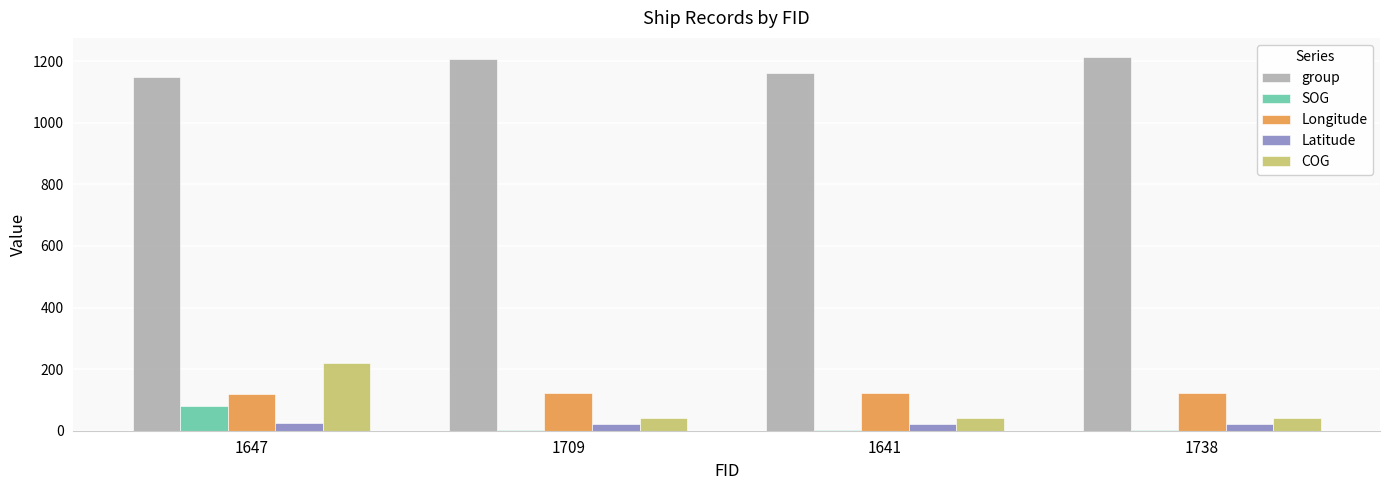

Which series changed the most between 1647 and 1738?

COG